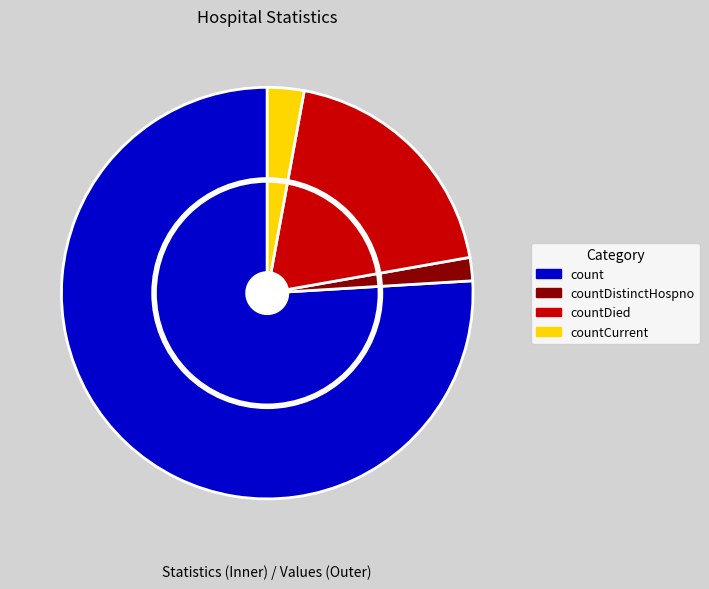

What is the total percentage of countDied and count?

95.3%